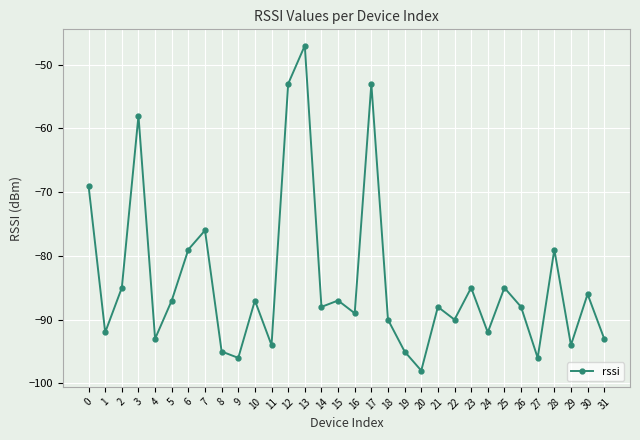

The value at 22 is -30. True or false?

False